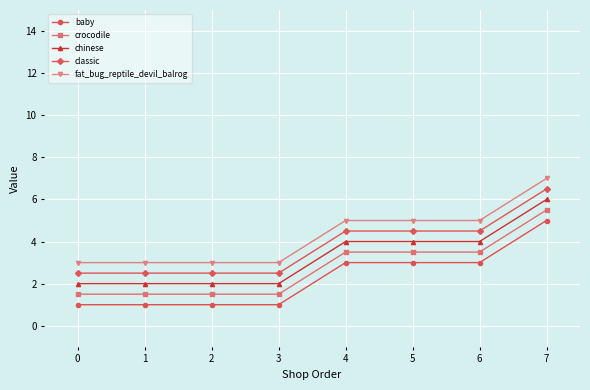

Rank the series by their average value, from highest to lowest.

fat_bug_reptile_devil_balrog, classic, chinese, crocodile, baby